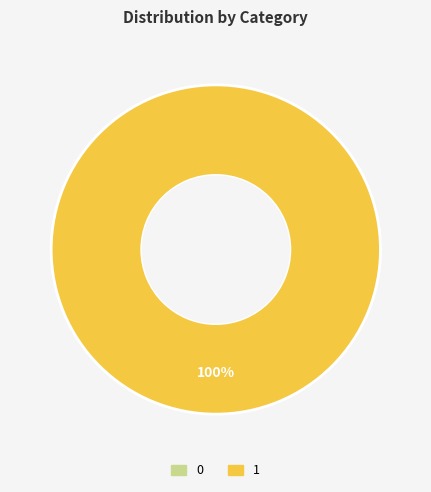

How many slices are in this pie chart?

2